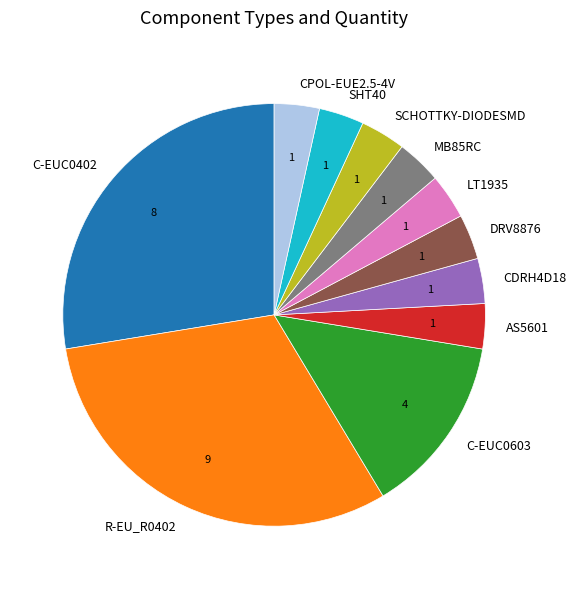

What is the largest slice in the pie chart?

R-EU_R0402